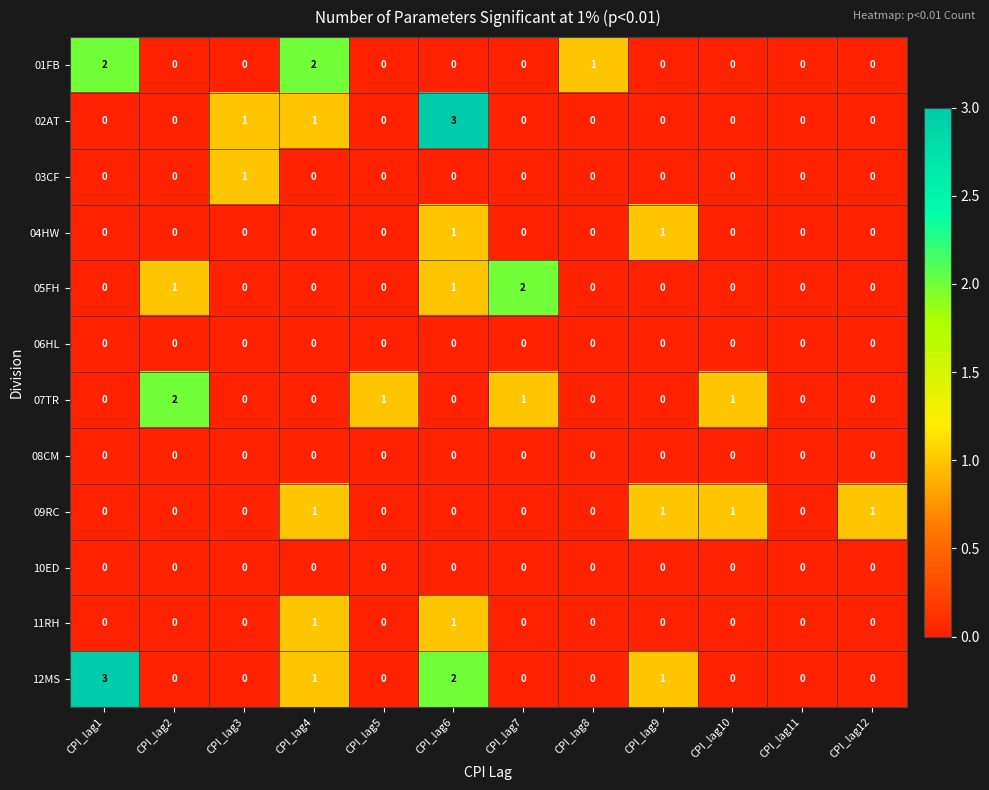

True or false: 09RC has a value of 0 at CPI_lag2.

True